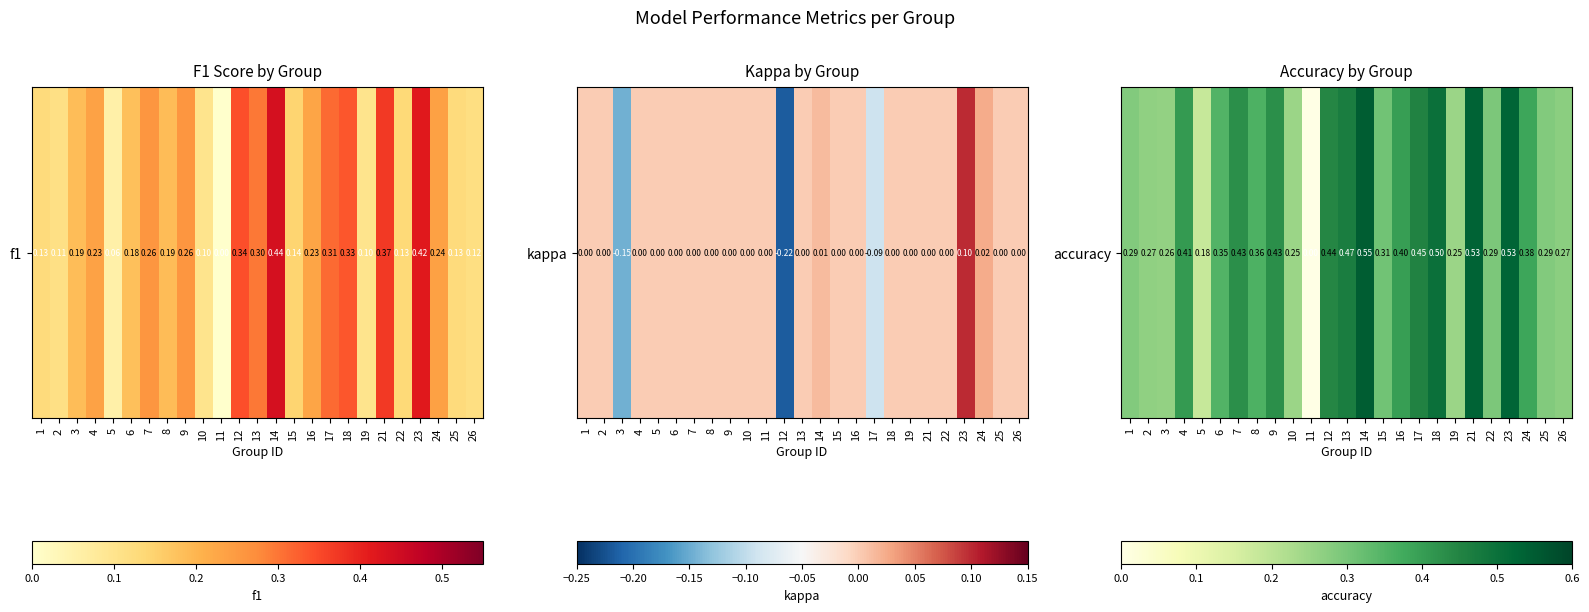

Rank the categories by value from lowest to highest.

11, 5, 10, 19, 3, 2, 26, 1, 25, 22, 15, 6, 8, 24, 16, 4, 7, 9, 12, 17, 13, 18, 23, 21, 14